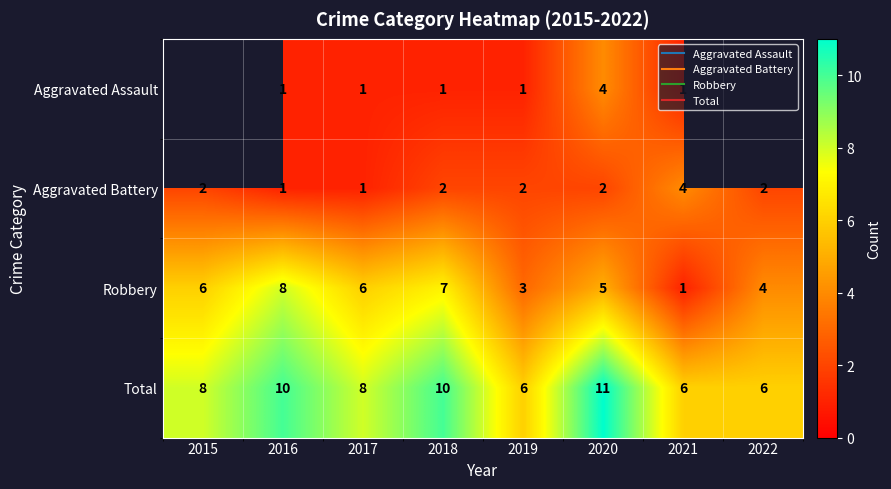

What is the smallest value displayed?

1.0